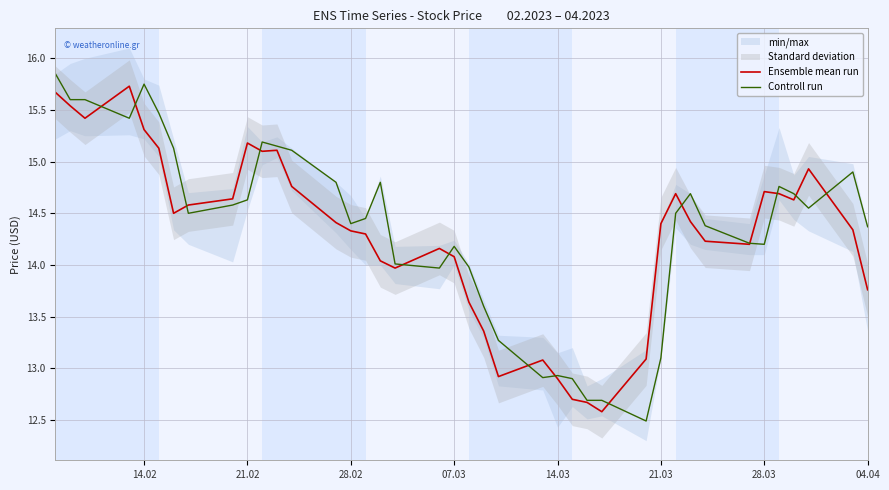

What is the value of the Ensemble mean run point at the 20th from the left?

14.1